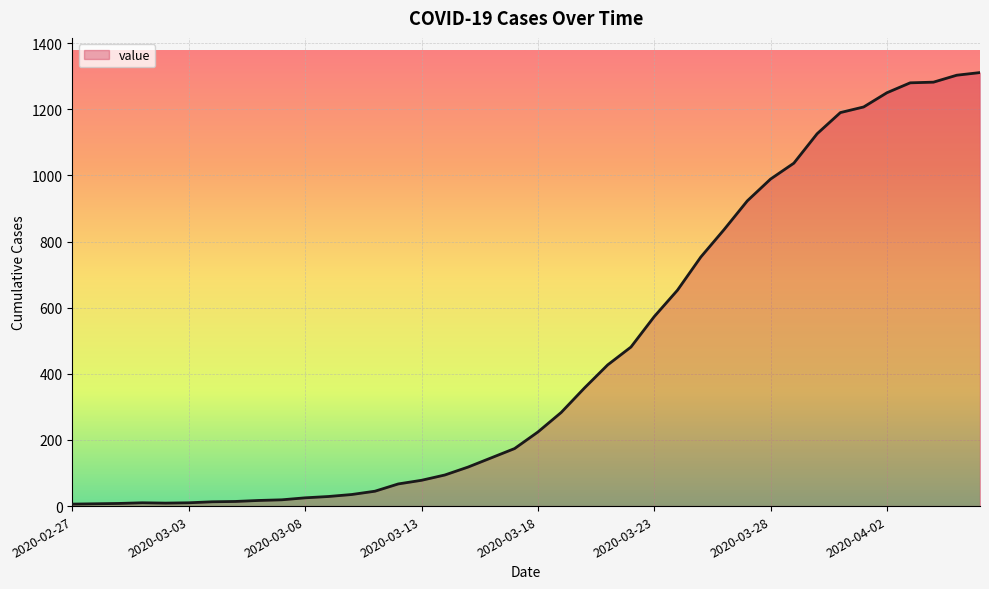

What is the difference between the maximum and minimum values?

1305